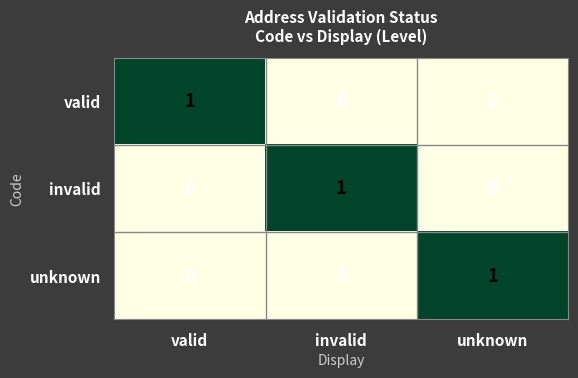

Is it true that valid equals 1 at unknown?

False